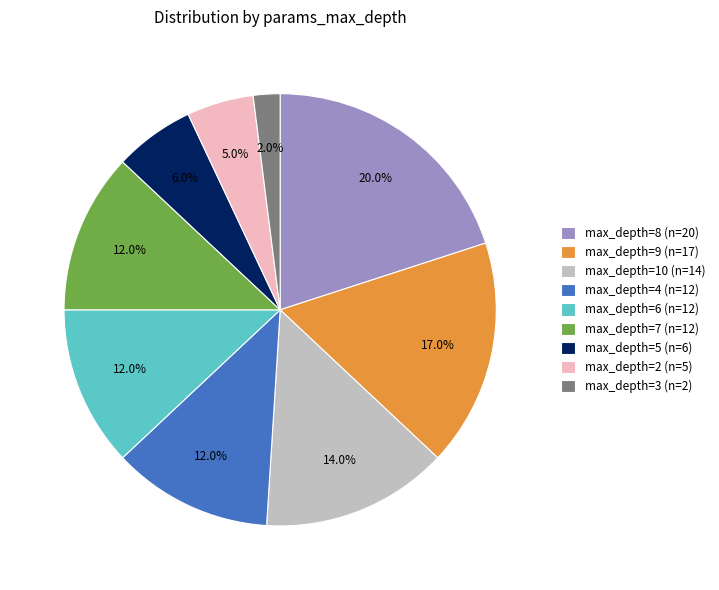

Which has a higher value, max_depth=3 (n=2) or max_depth=7 (n=12)?

max_depth=7 (n=12)